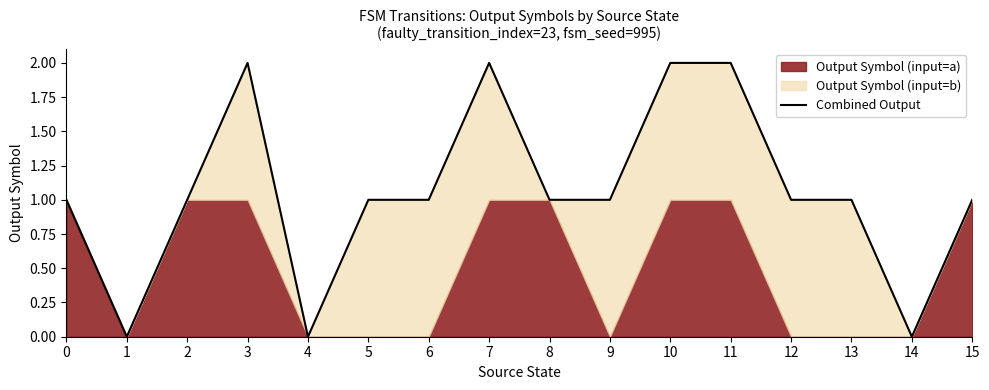

What is the change in value from 1 to 12?

+1